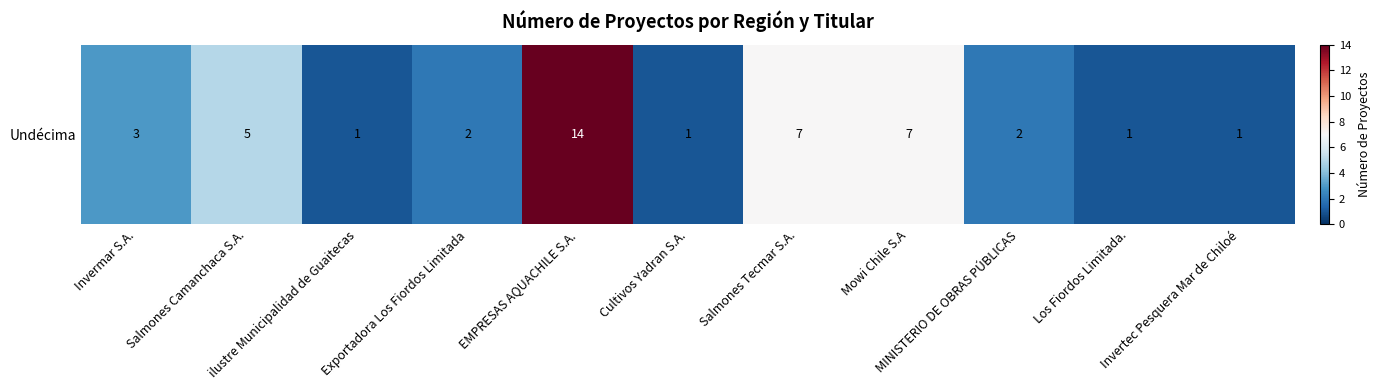

How many values are below 2?

4